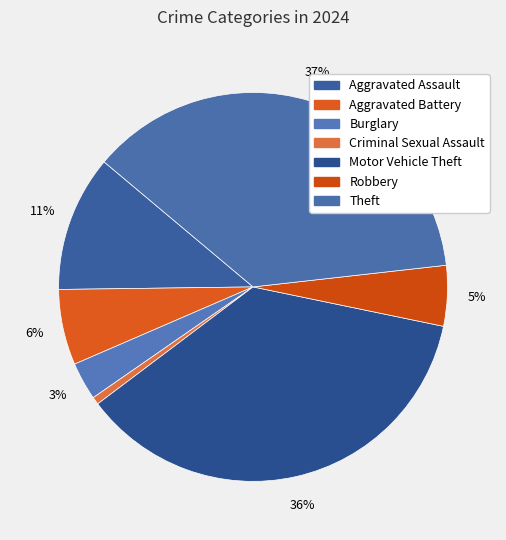

What is the largest slice in the pie chart?

Theft